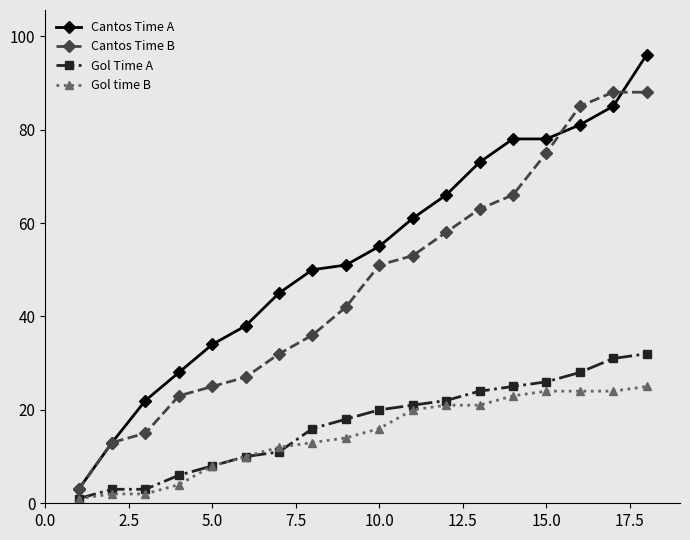

Which series has the widest spread of values?

Cantos Time A